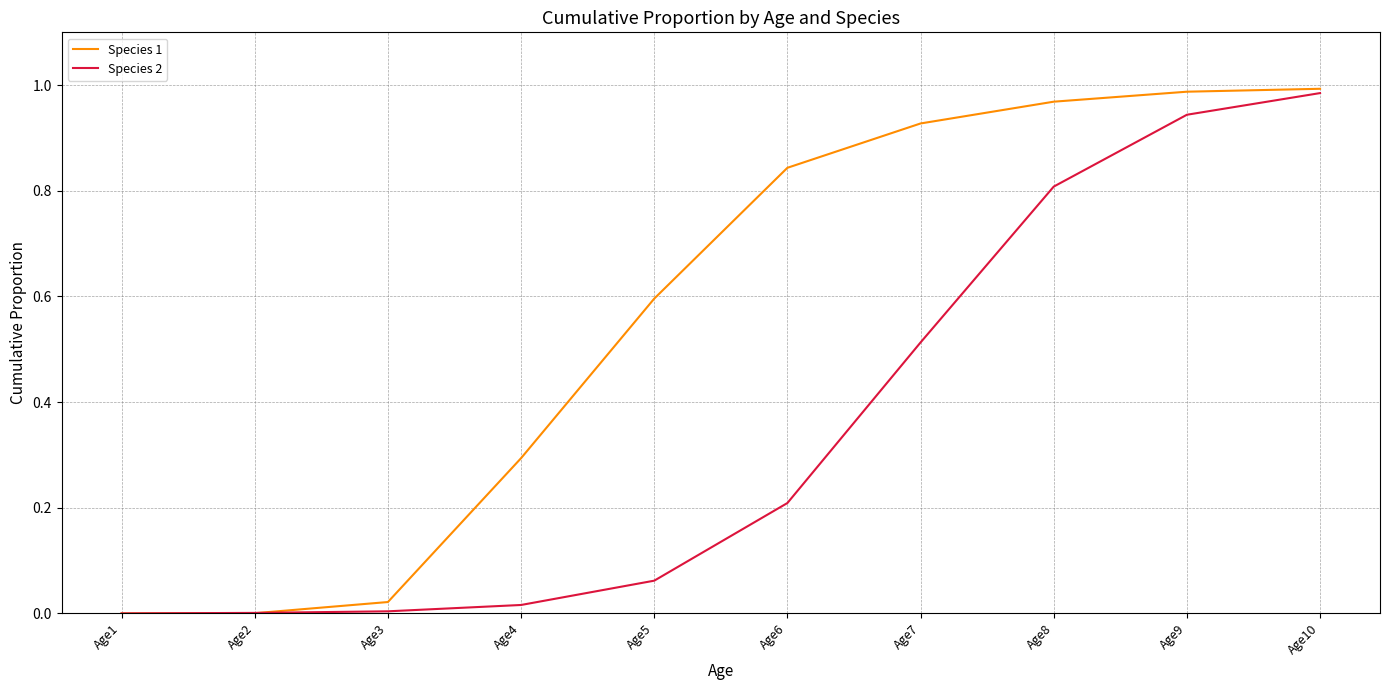

Rank the series by their average value, from highest to lowest.

Species 1, Species 2